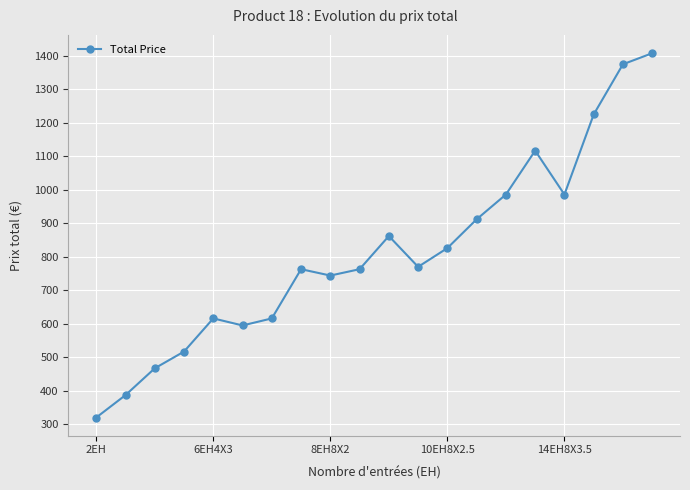

What is the difference between the maximum and minimum values?

1088